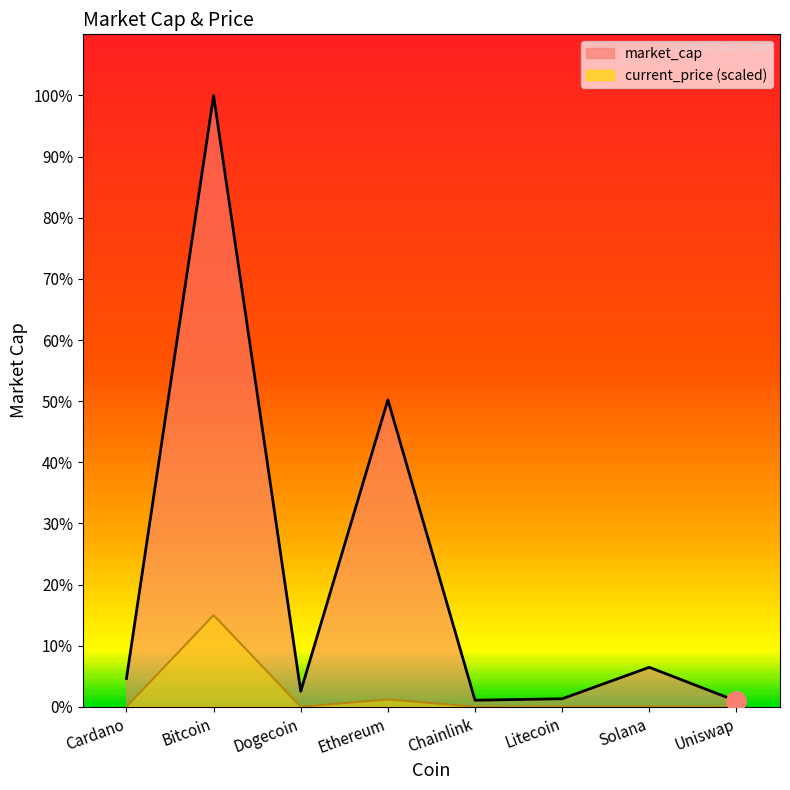

Reading left to right, list all the values displayed in this chart.

market_cap: Cardano=49363762650.0	Bitcoin=1067366080370.0	Dogecoin=27147414502.0	Ethereum=536019006288.0	Chainlink=11520986760.0	Litecoin=14042767810.0	Solana=68979777178.0	Uniswap=10114966620.0
current_price: Cardano=4363535.3	Bitcoin=160104912055.5	Dogecoin=580769.6	Ethereum=12802187677.2	Chainlink=69901569.4	Litecoin=575844992.1	Solana=638606230.9	Uniswap=63299597.1